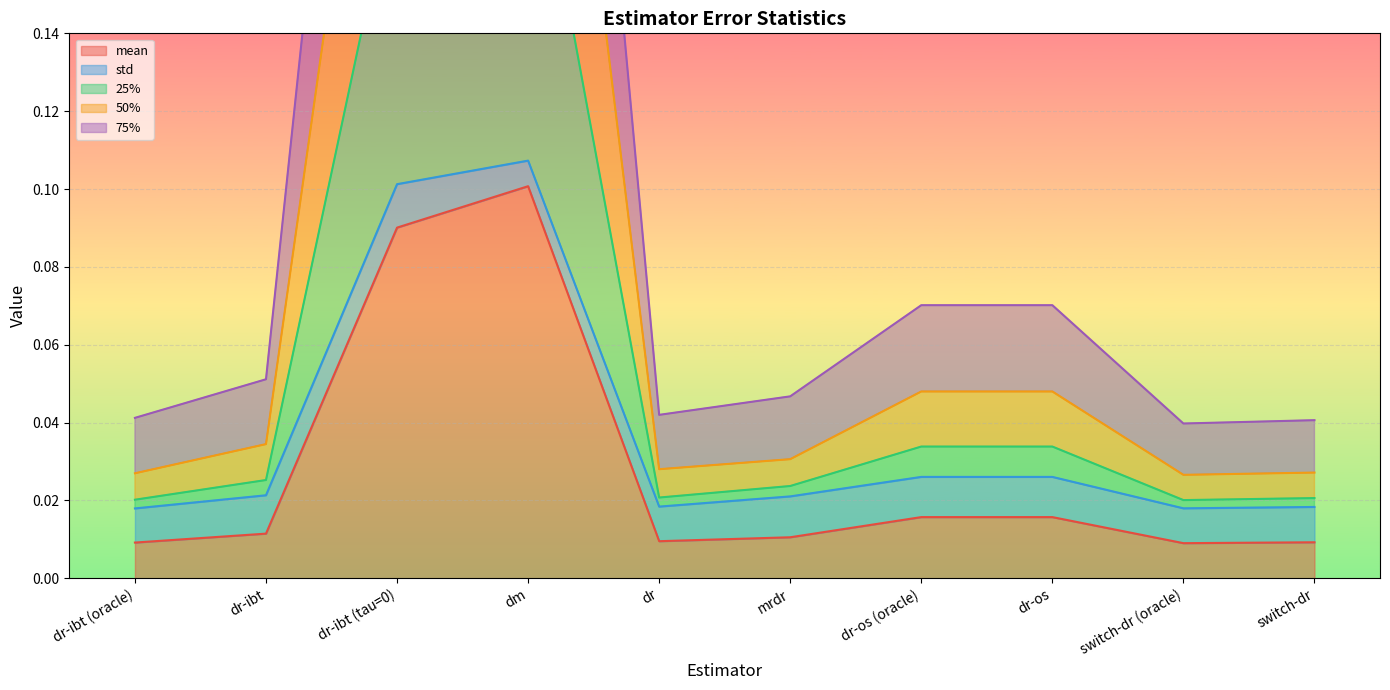

Where is the first local minimum for mean?

dr